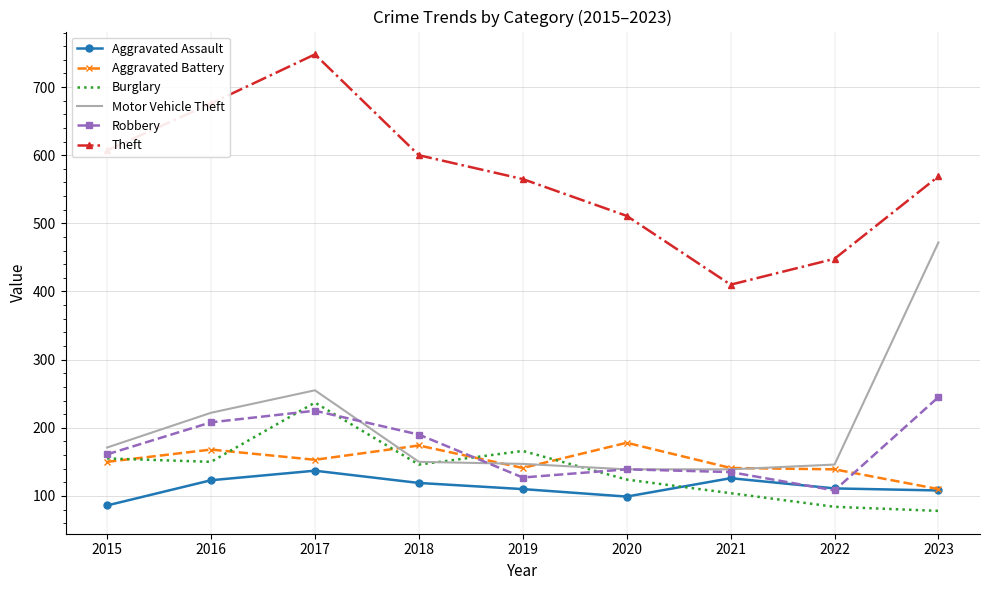

The value of Motor Vehicle Theft at 2020 is 207. True or false?

False